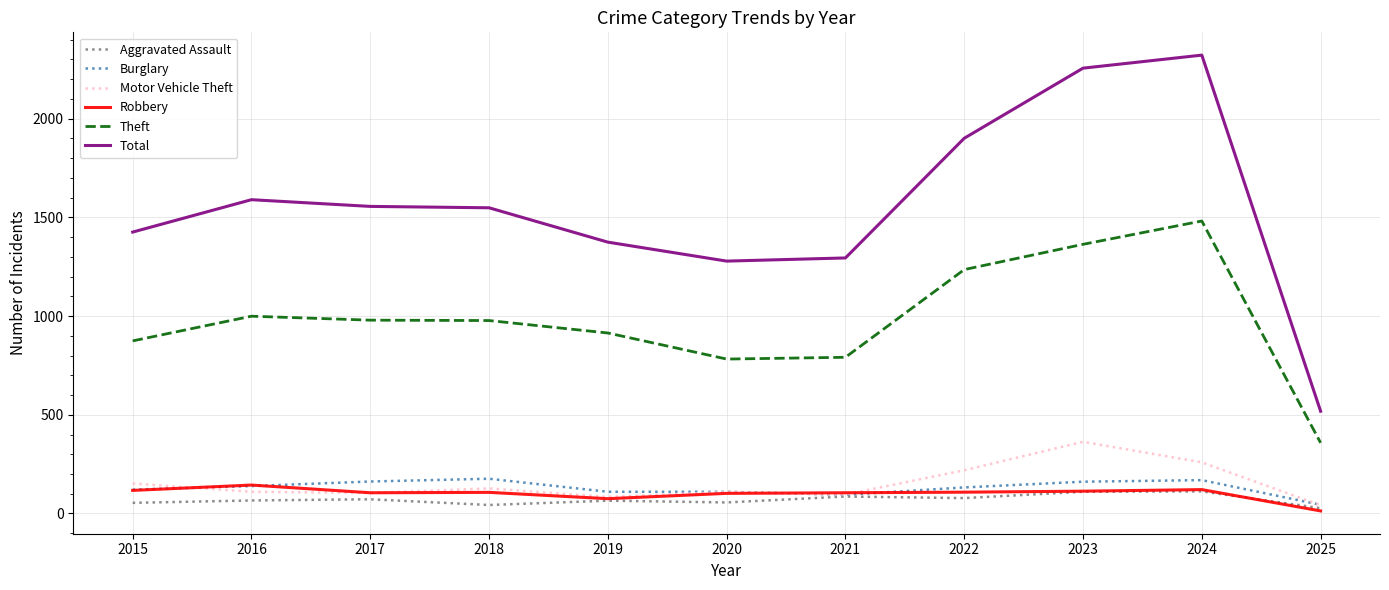

What is the difference between the maximum and minimum values in the Burglary series?

132